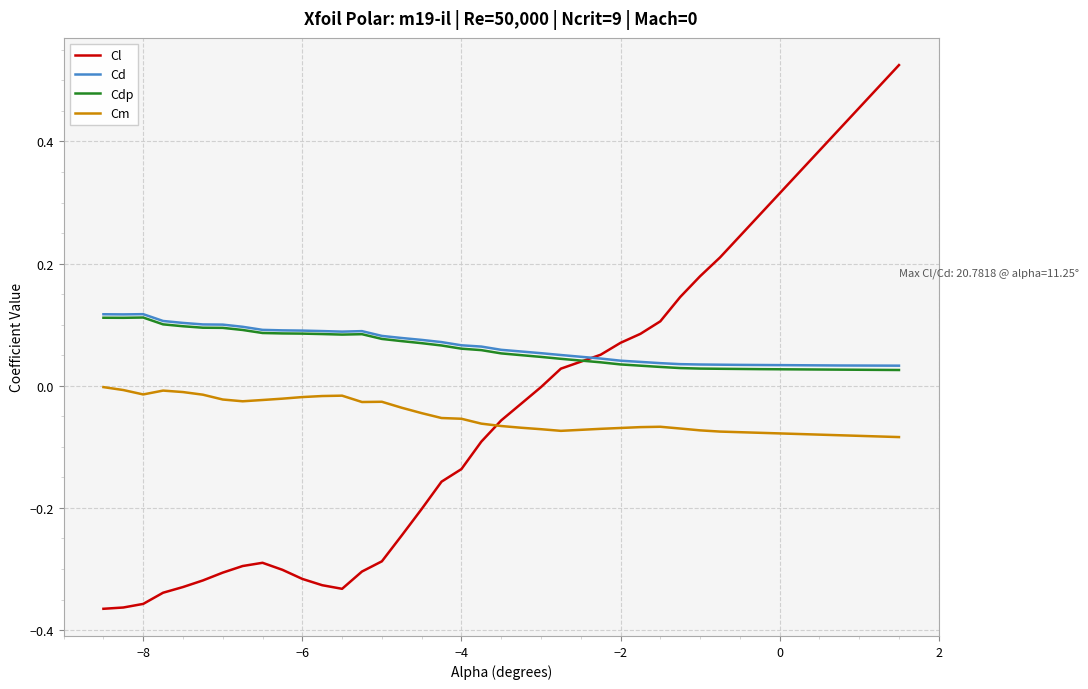

Which series has the widest spread of values?

Cl